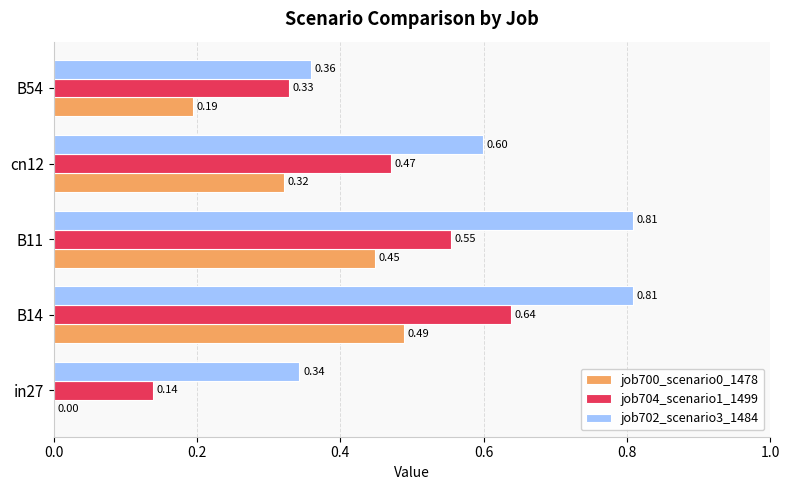

Between B14 and B11, which series saw the biggest shift?

job704_scenario1_1499